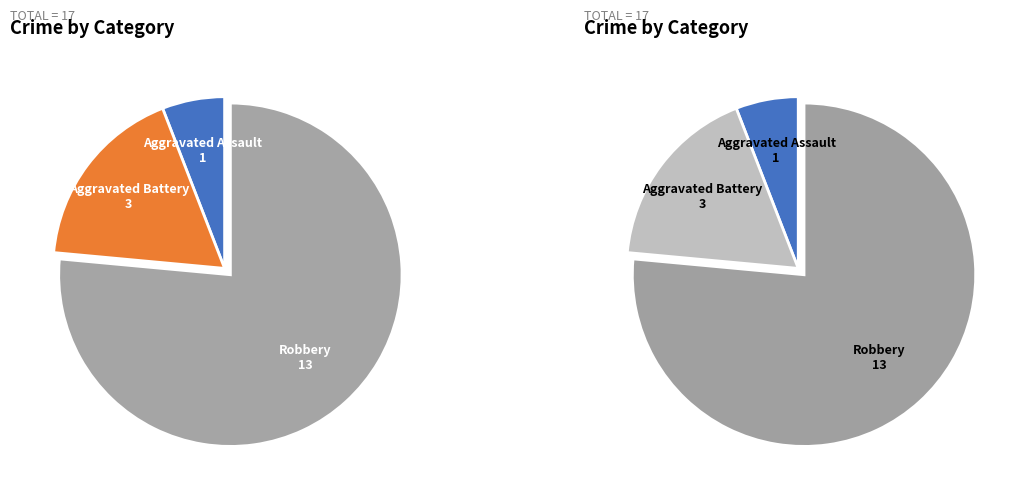

Is there a majority slice in this chart?

Yes